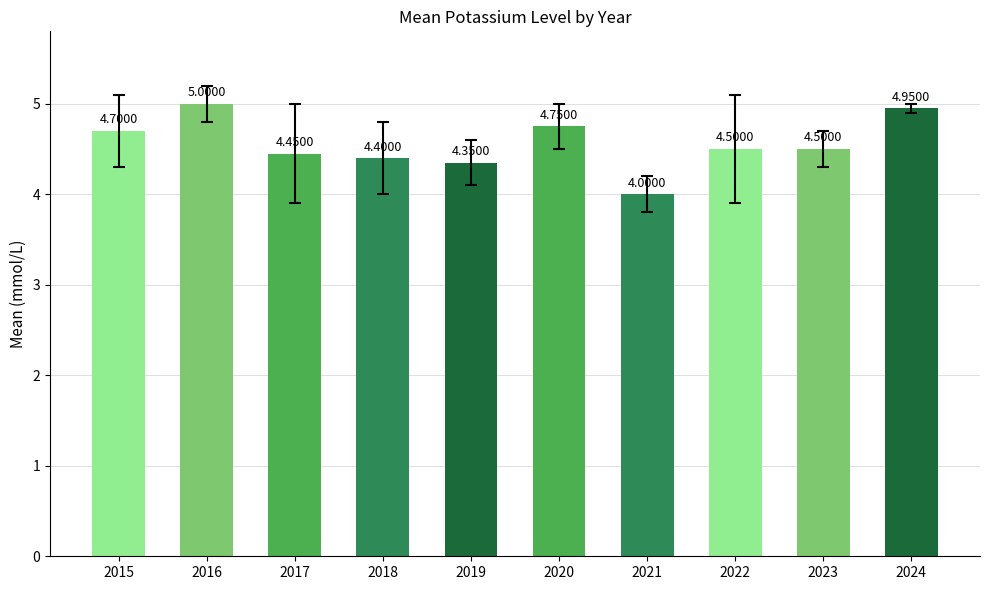

What is the average value?

4.6